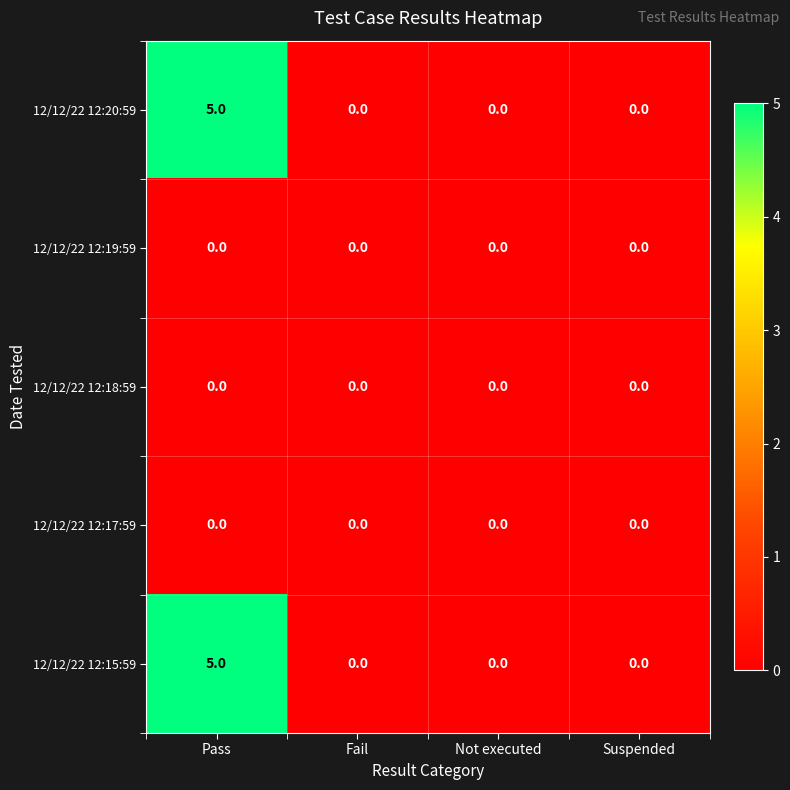

The value of 12/12/22 12:20:59 at Not executed is 0. True or false?

True